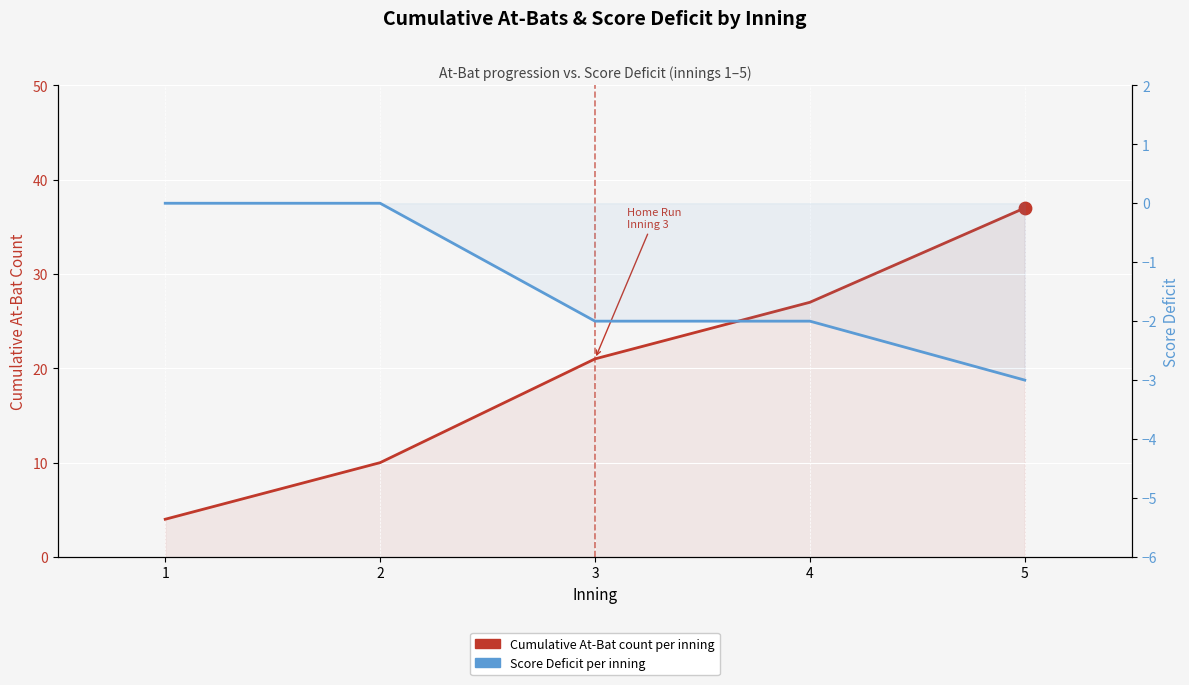

At how many categories does at least one series exceed 15?

3